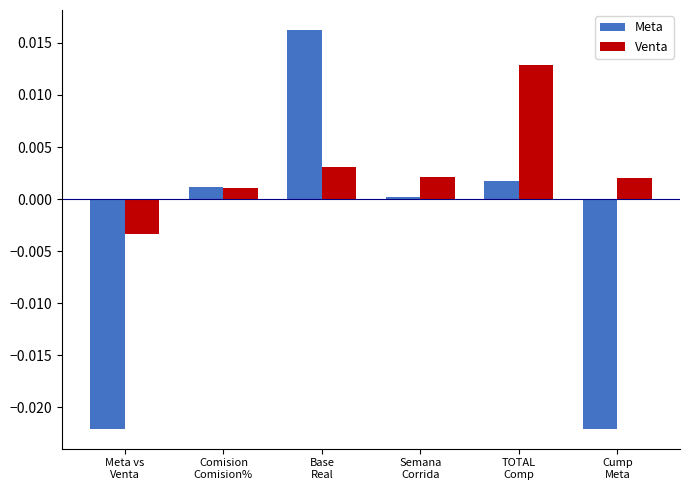

Which series has the widest spread of values?

Meta